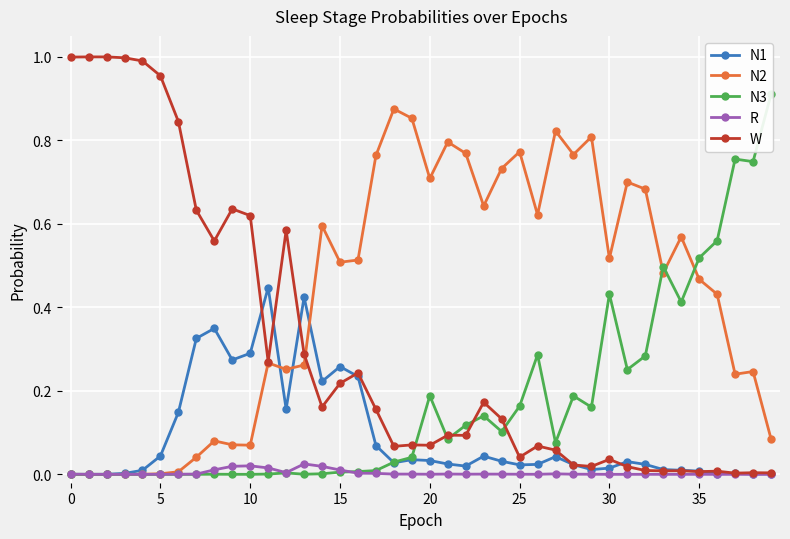

True or false: N1 has more than 2 interior local peaks.

True